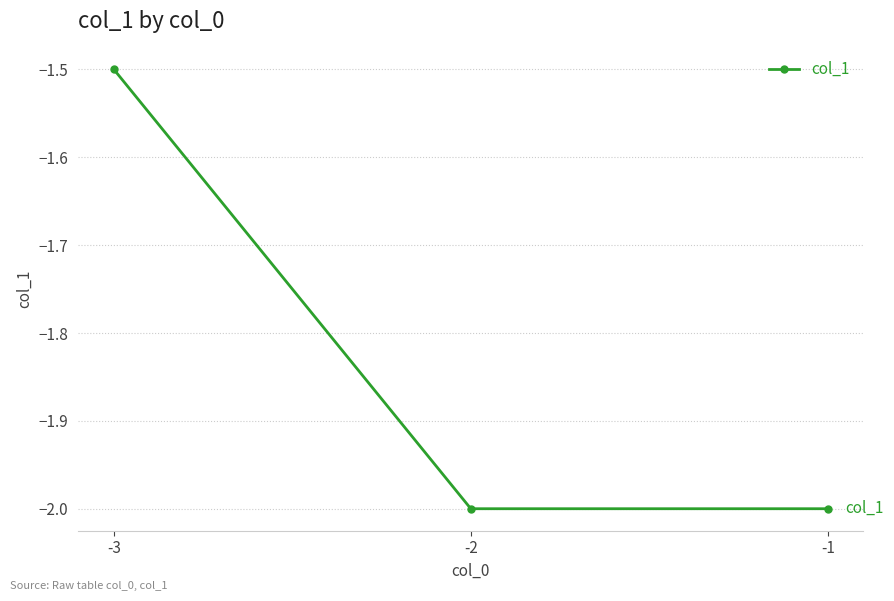

What is the sum of all values?

-5.5